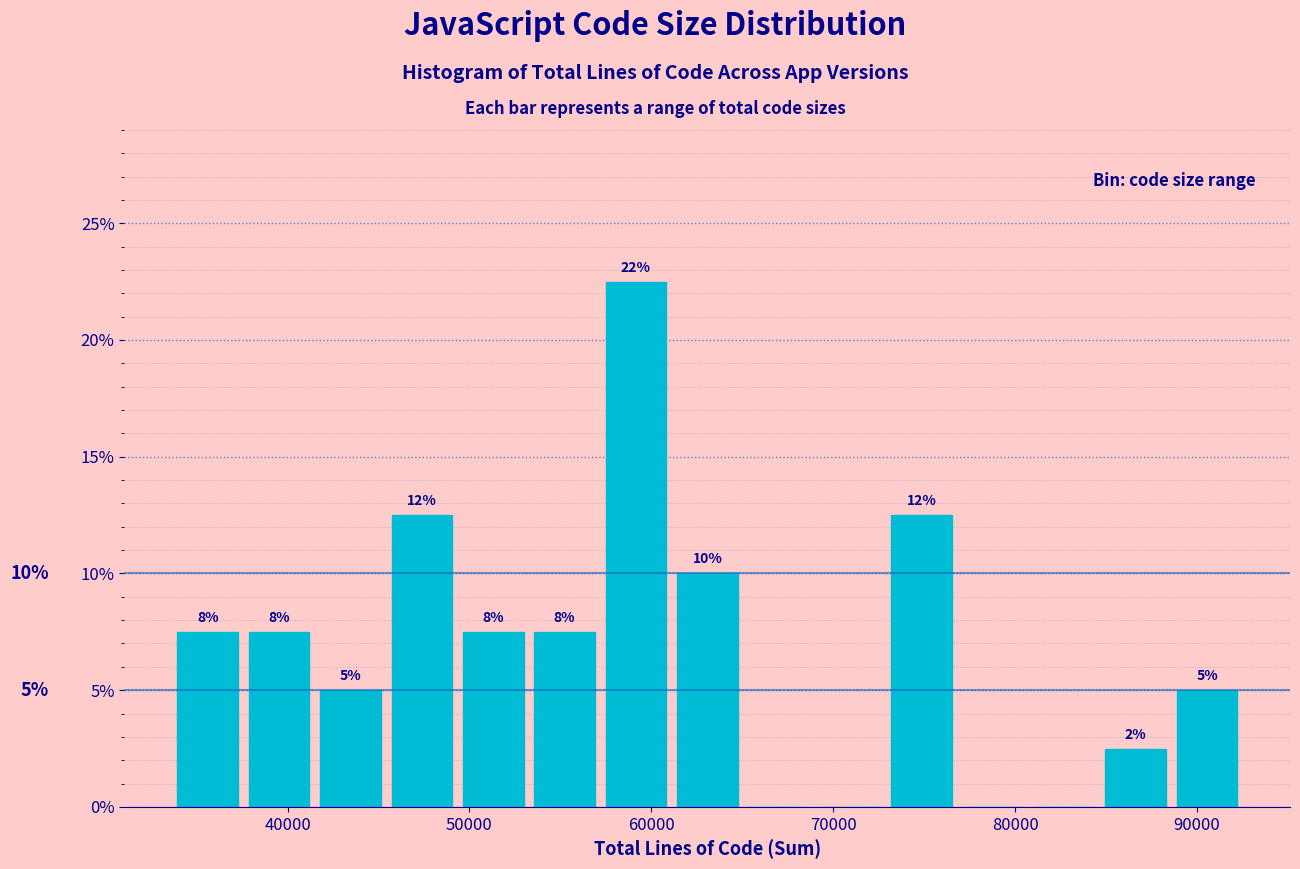

Around what value on the x-axis is the tallest bar? Give the approximate position of its centre, as read against the axis.

59000